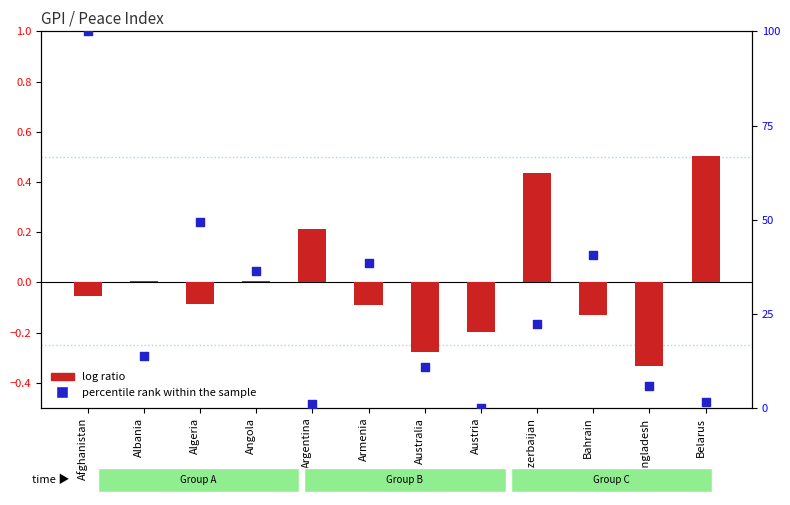

Which series contains the lowest Y value?

log ratio